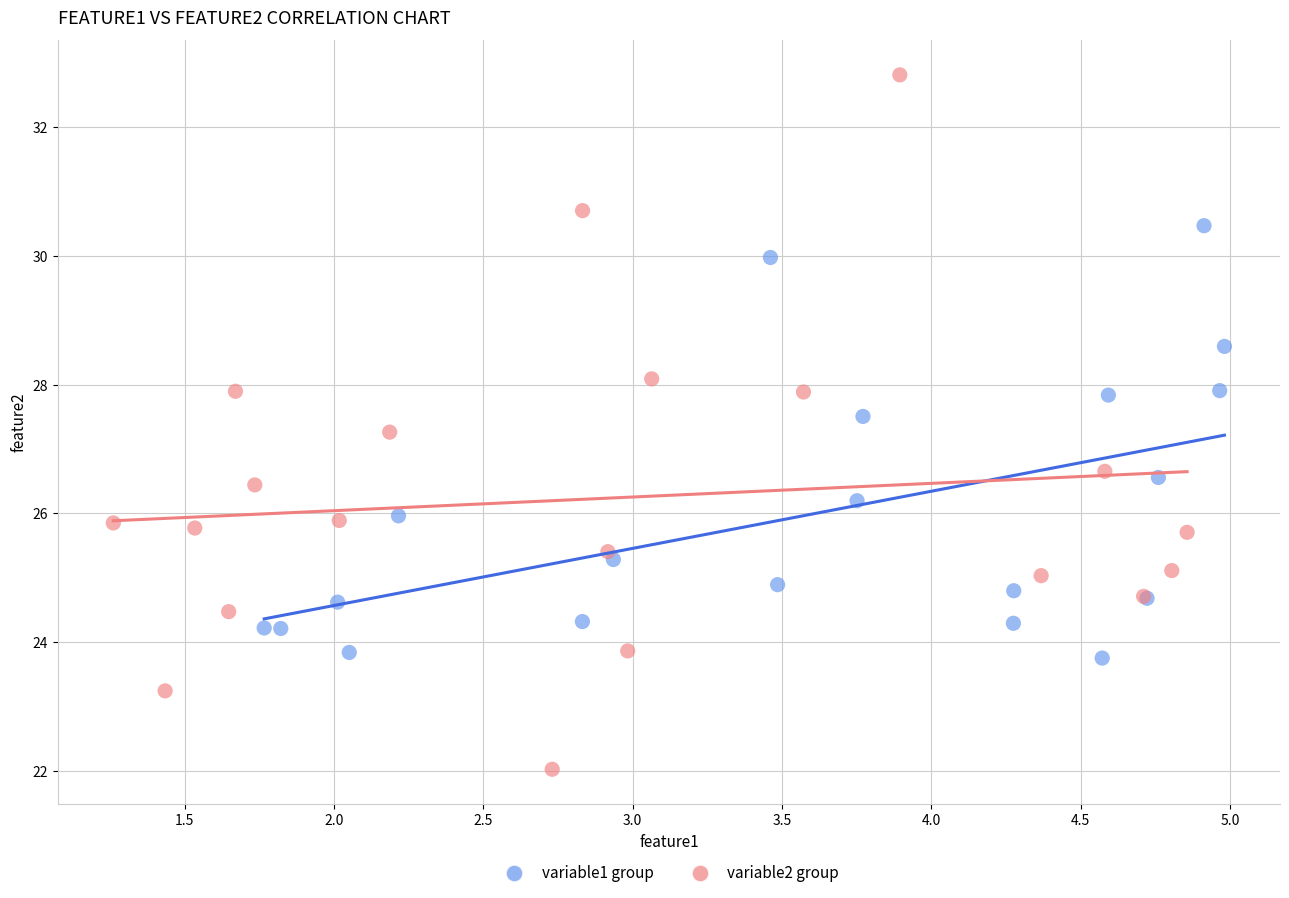

Which series has the largest Y range (max minus min)?

variable2 group